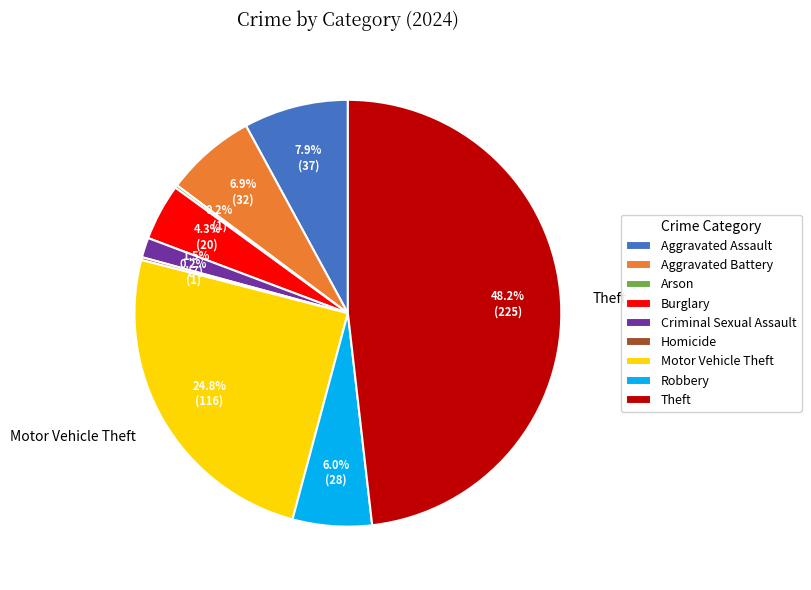

What portion of the pie excludes Aggravated Battery?

93.1%